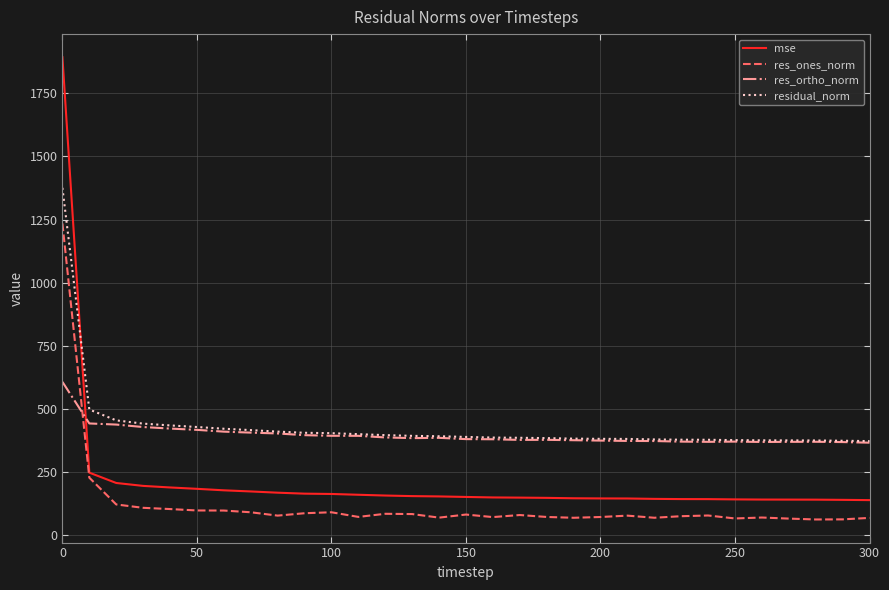

What is the minimum value shown in the chart?

62.2